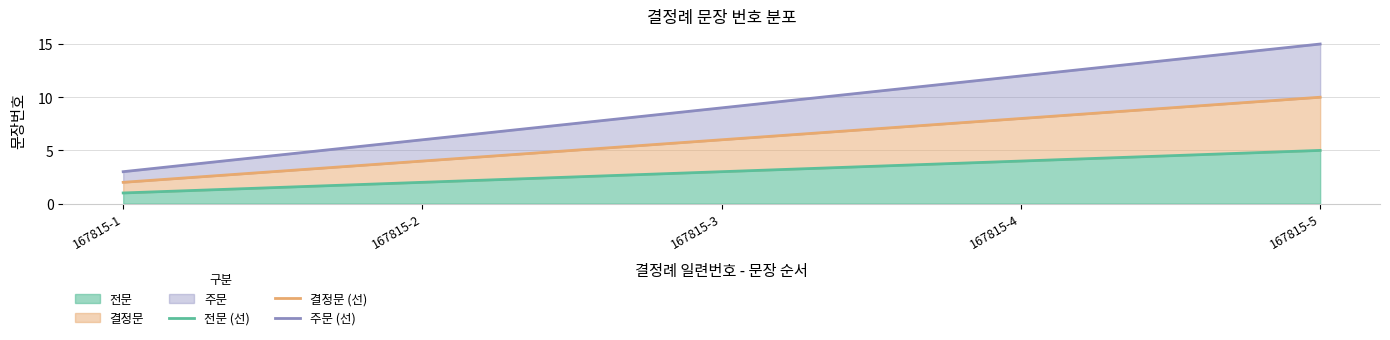

Reading right to left, extract all data points from this chart.

전문 (선): 5	4	3	2	1
결정문 (선): 10	8	6	4	2
주문 (선): 15	12	9	6	3